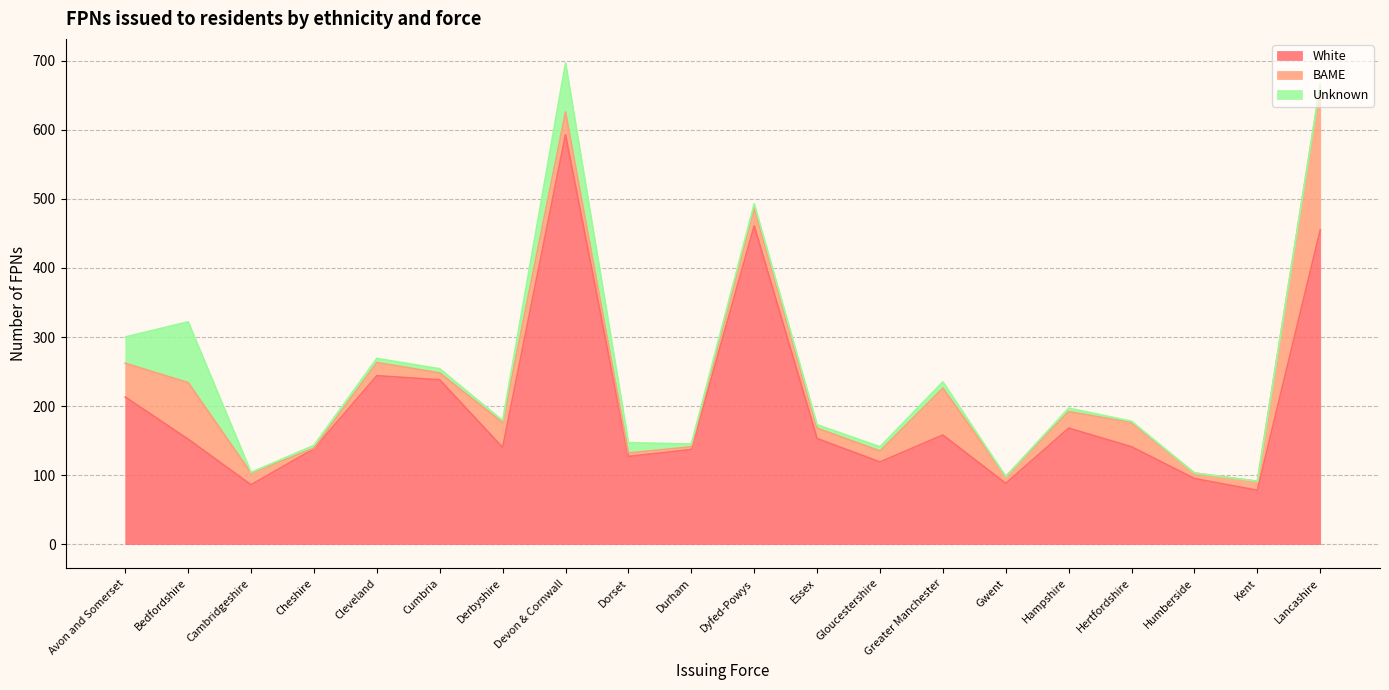

What are all the series names shown in the legend?

White, BAME, Unknown